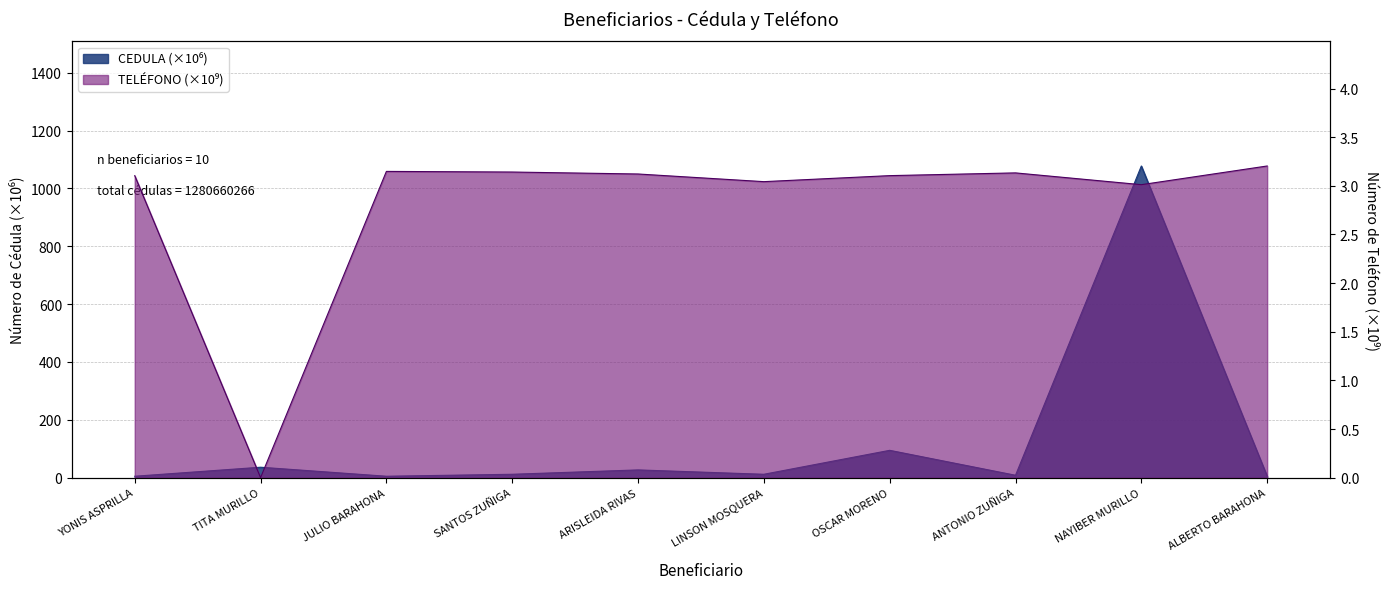

Read the TELEFONO value at LINSON MOSQUERA.

3.0